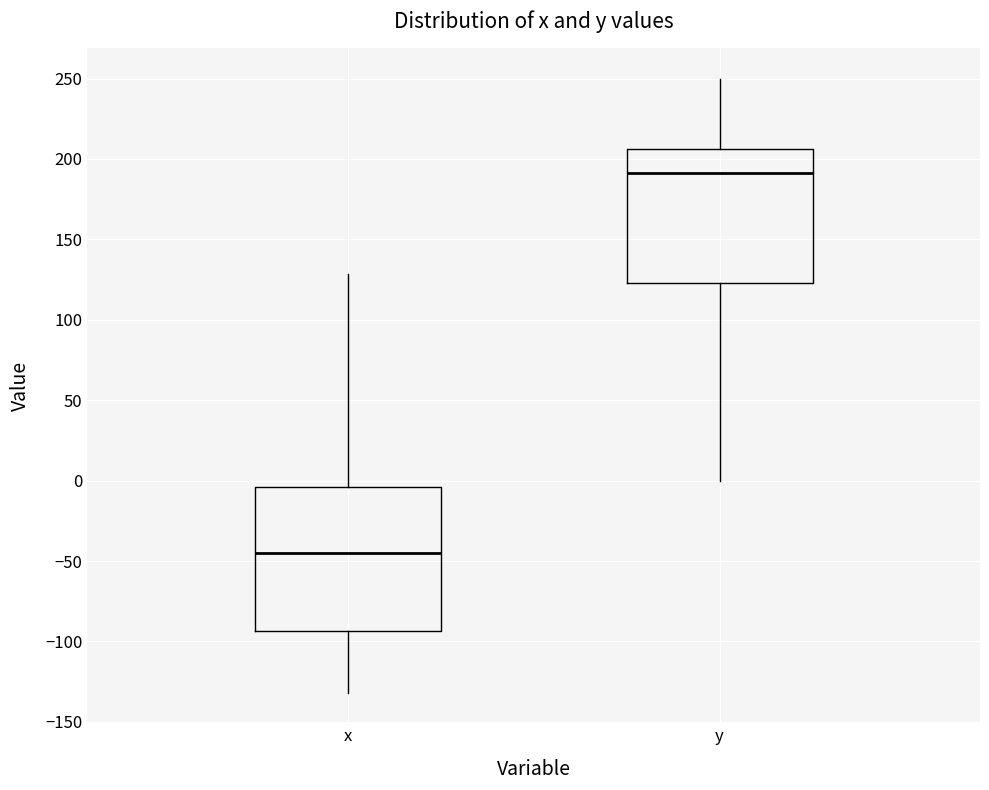

Reading left to right, read every box against the y-axis: the position of its median line, the range the box covers, and the ends of its whiskers. The values are not printed on the chart, so give them approximately, as read against the axis.

x: median -45, box -95 to -5, whiskers -130 to 130
y: median 190, box 125 to 205, whiskers 0 to 250